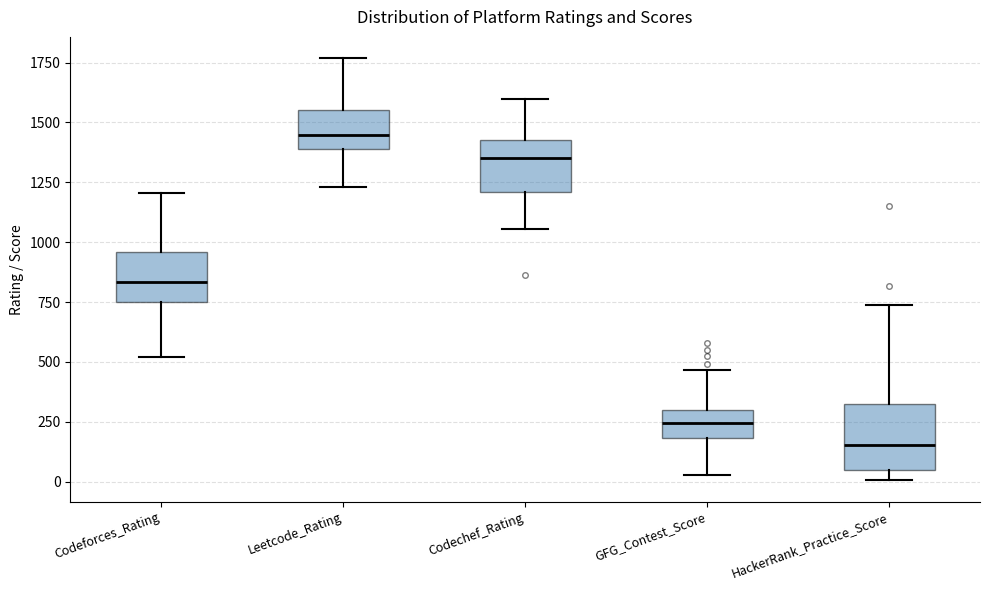

Reading left to right, read every box against the y-axis: the position of its median line, the range the box covers, and the ends of its whiskers. The values are not printed on the chart, so give them approximately, as read against the axis.

Codeforces_Rating: median 850, box 750 to 950, whiskers 500 to 1200
Leetcode_Rating: median 1450, box 1400 to 1550, whiskers 1250 to 1750
Codechef_Rating: median 1350, box 1200 to 1450, whiskers 1050 to 1600
GFG_Contest_Score: median 250, box 200 to 300, whiskers 50 to 450
HackerRank_Practice_Score: median 150, box 50 to 300, whiskers 0 to 750